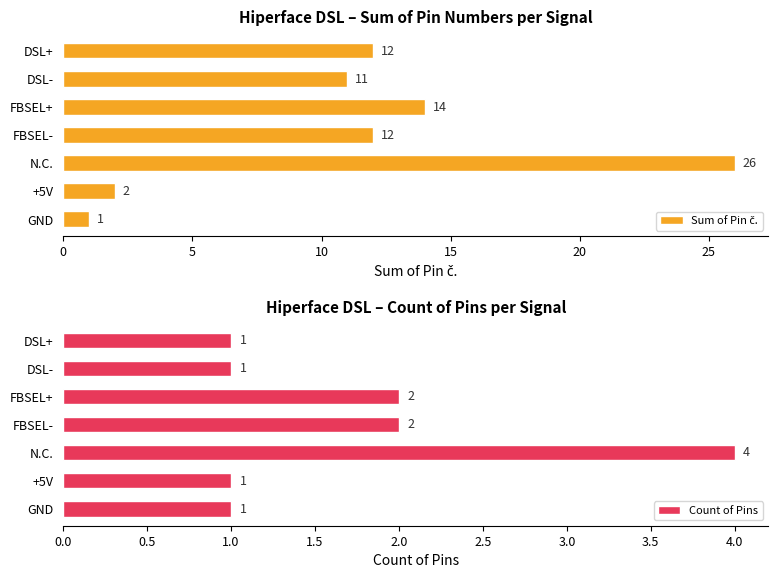

What is the value of the Count of Pins bar at the 1st from the left?

1